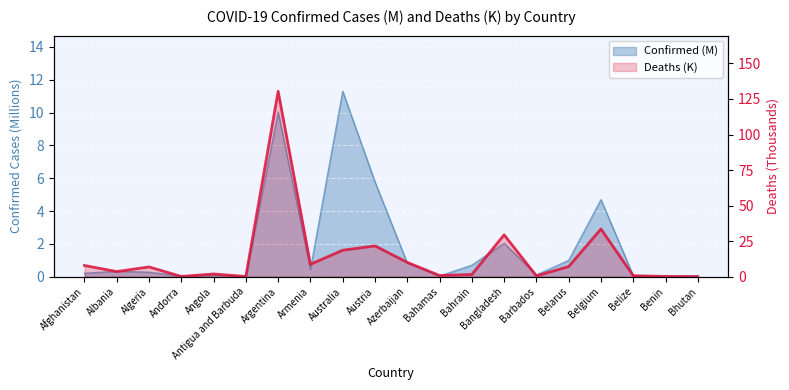

Where is the first local minimum?

Albania